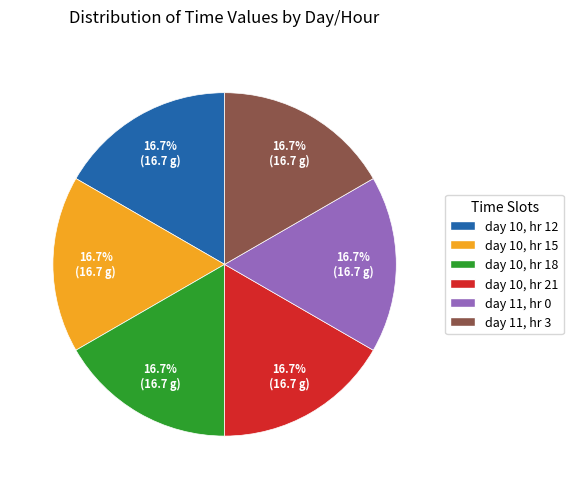

Approximately how many times larger is the value at day 11, hr 3 compared to day 10, hr 18?

1.0